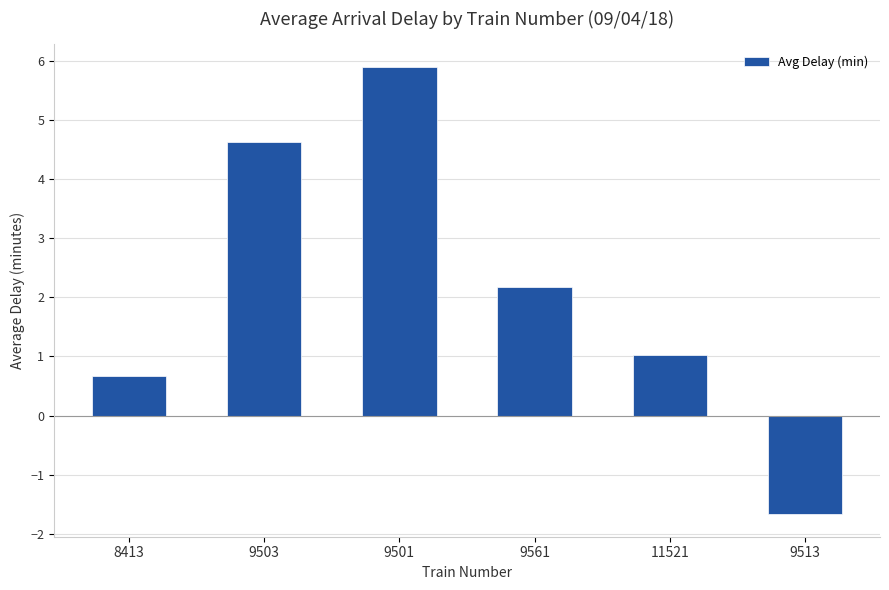

What is the maximum value shown in the chart?

5.9